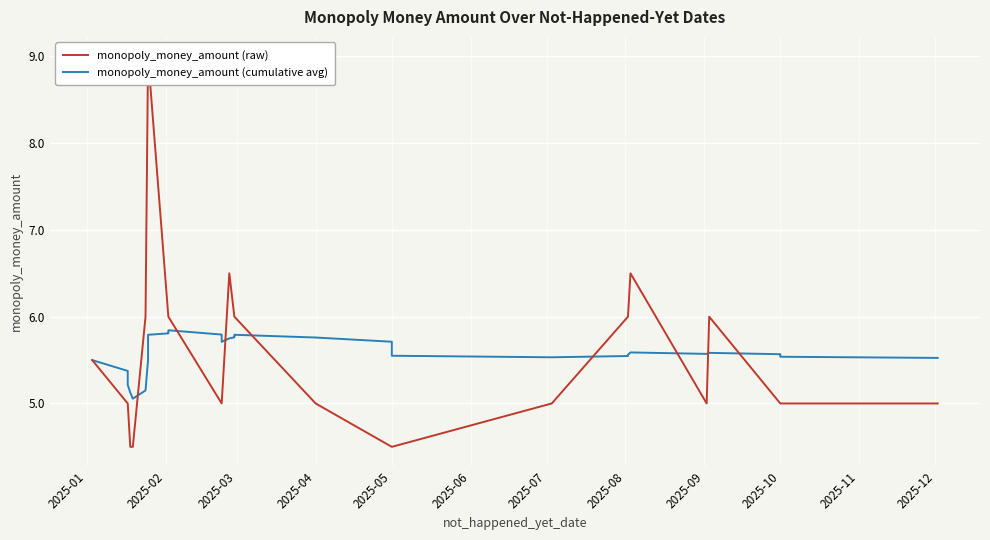

Count the number of categories in the chart.

40